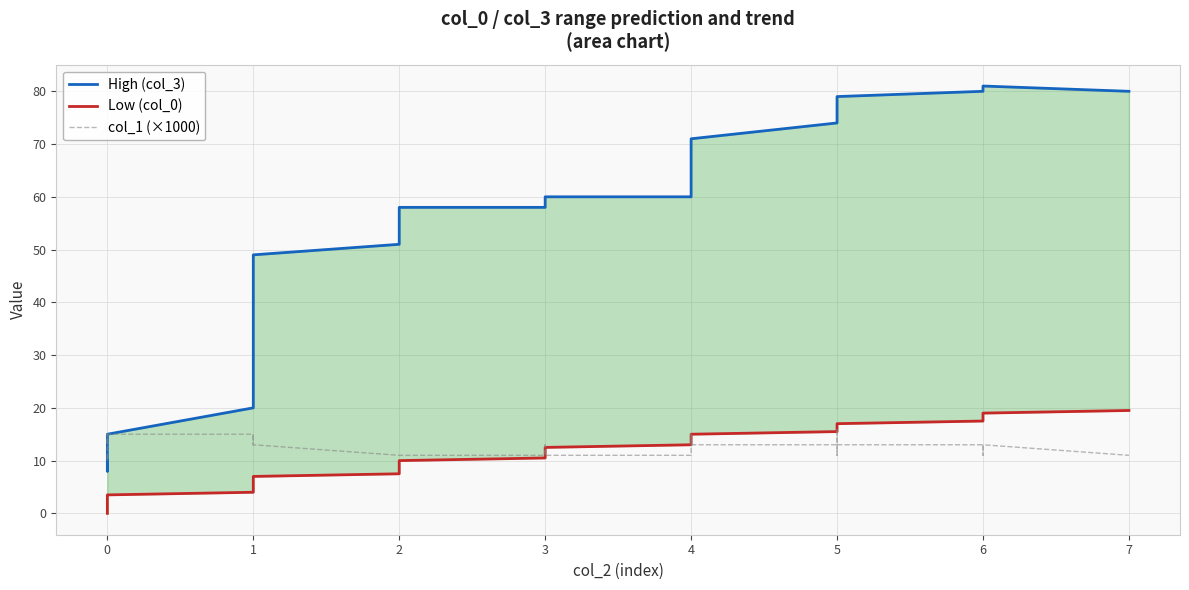

Which series has the widest spread of values?

High (col_3)